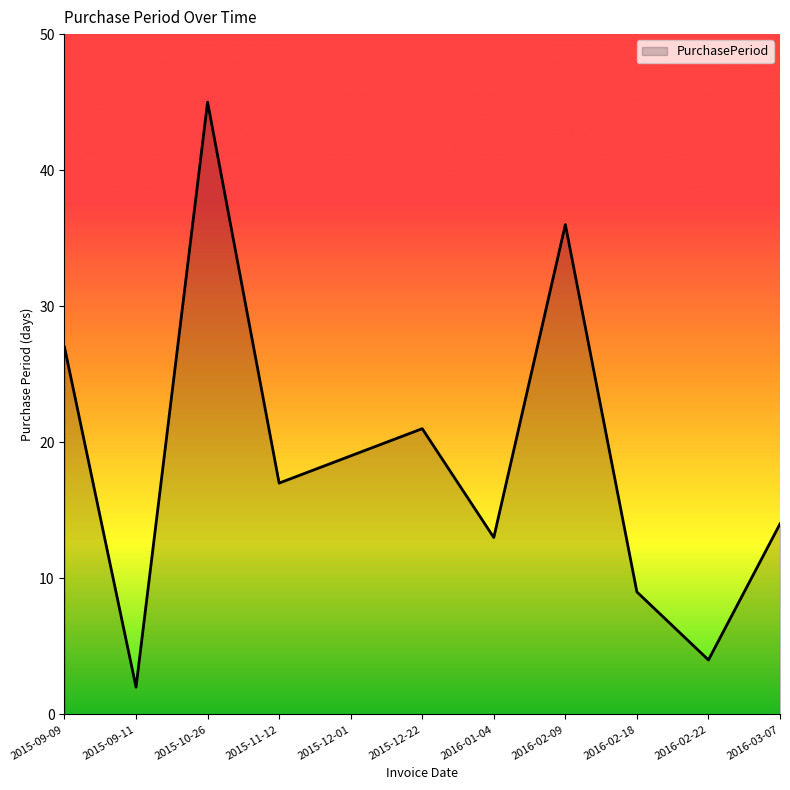

What is the sum of all values?

207